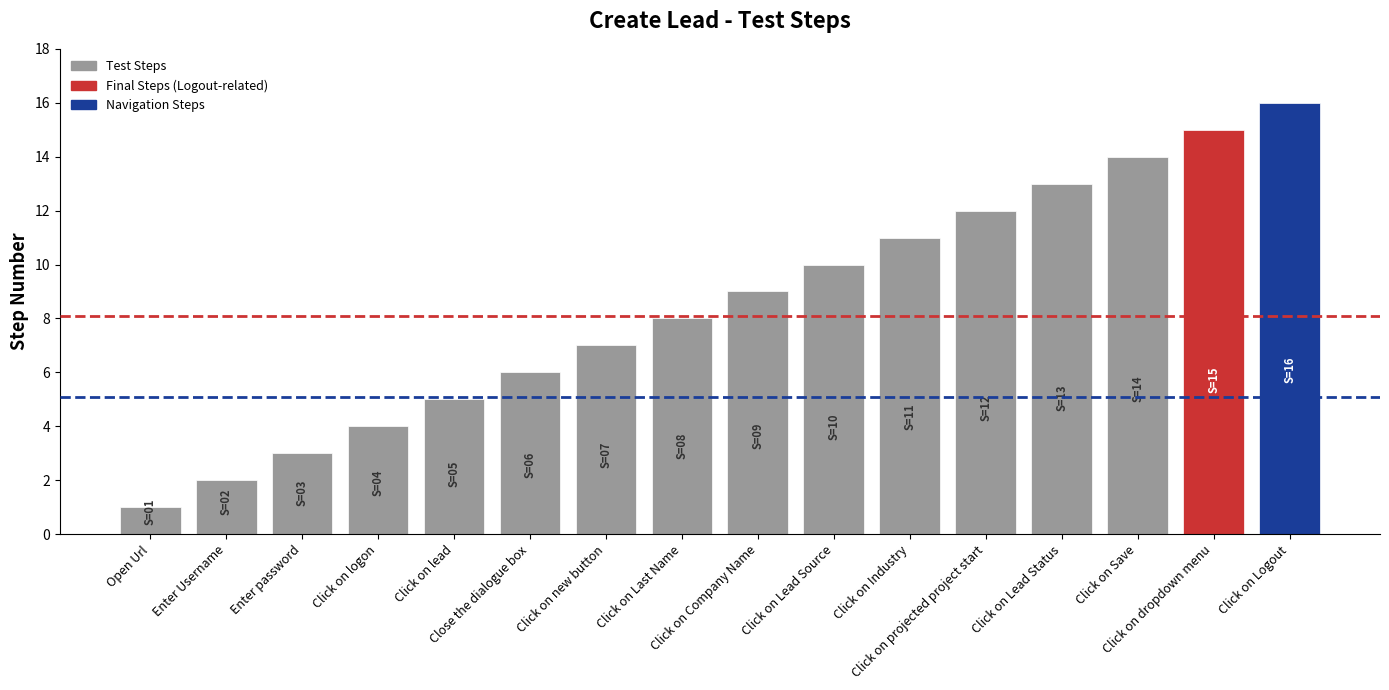

Which label corresponds to the smallest value in the chart?

Open Url